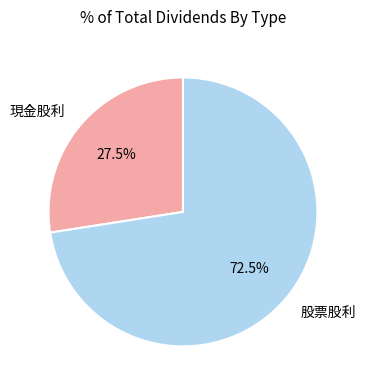

Is the sum of 股票股利 and 現金股利 greater than half?

Yes